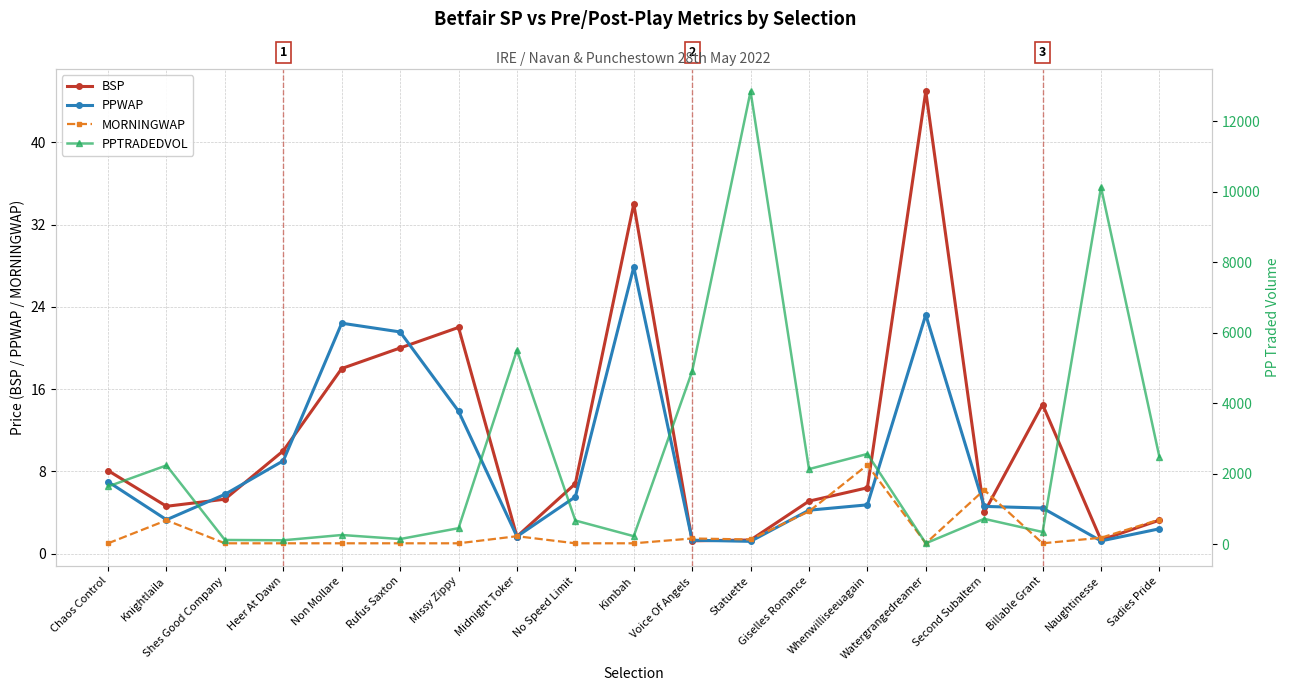

What is the label of the 6th point from the left?

Rufus Saxton